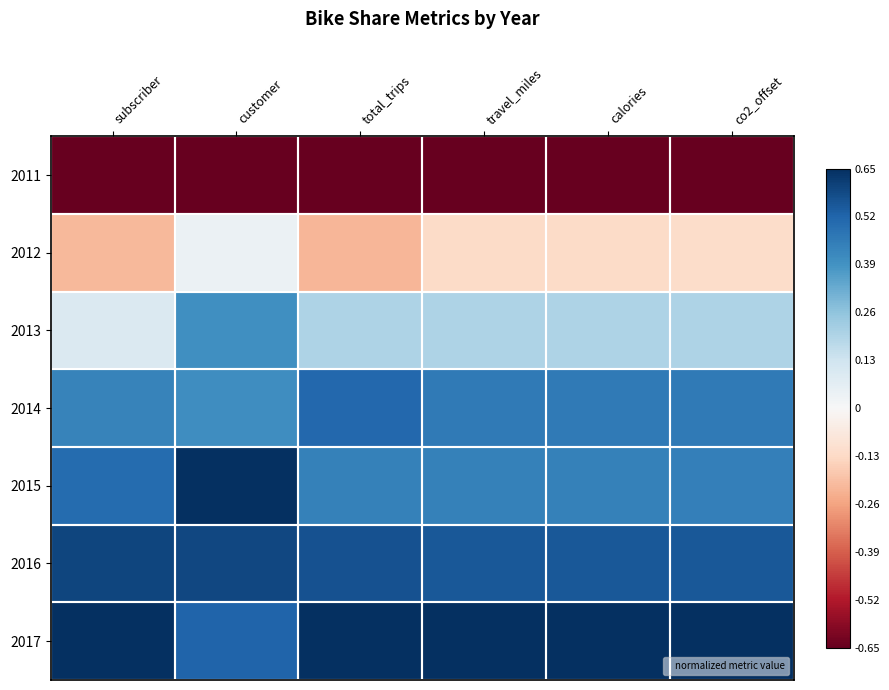

What is the total value across all series at travel_miles?

1.5